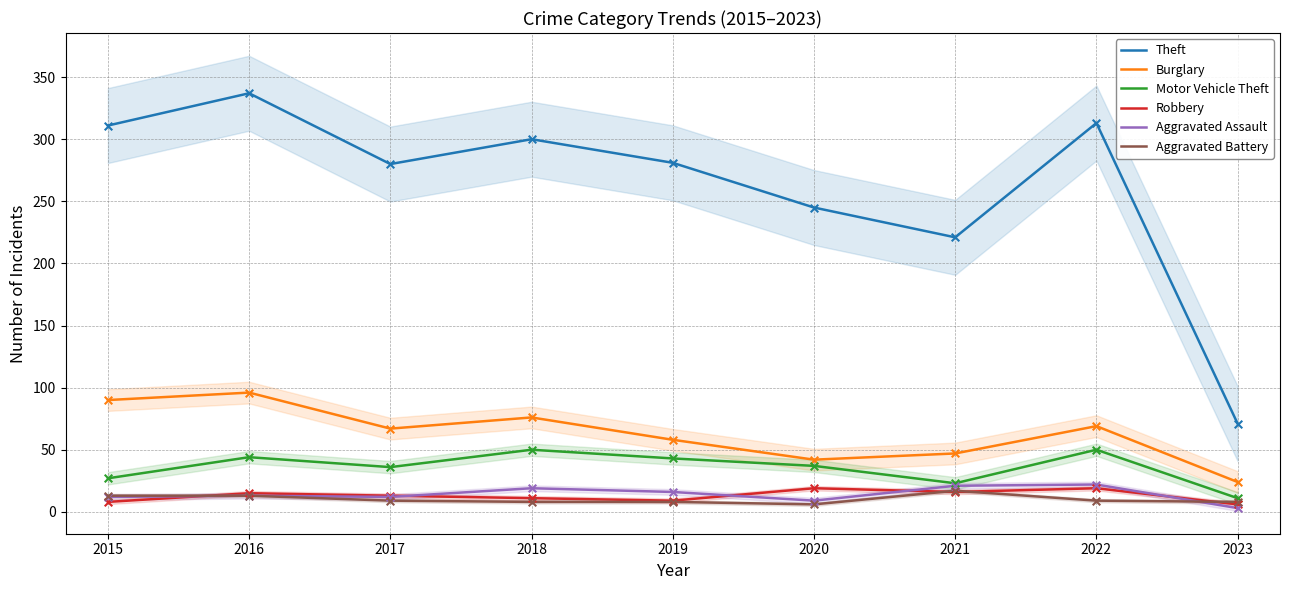

What is the total value across all series at 2016?

518